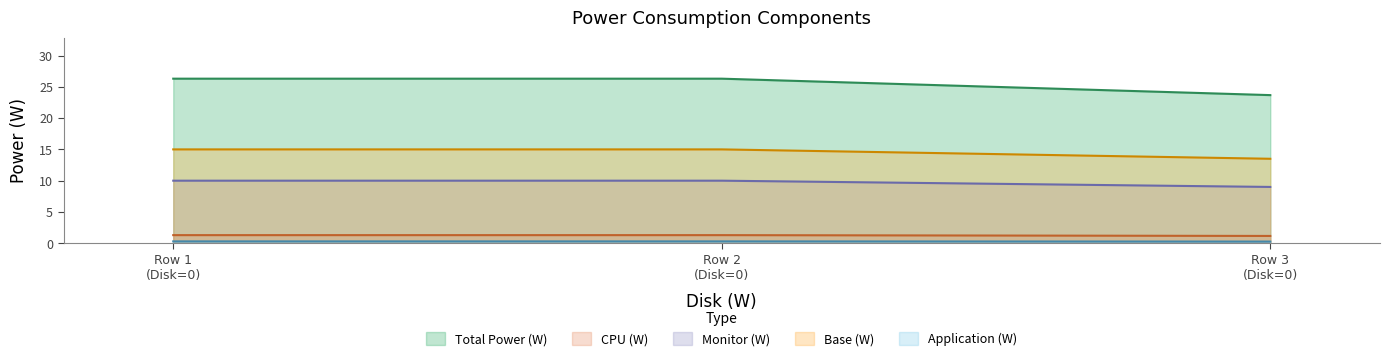

Which series has the largest total across all categories?

Total Power (W)